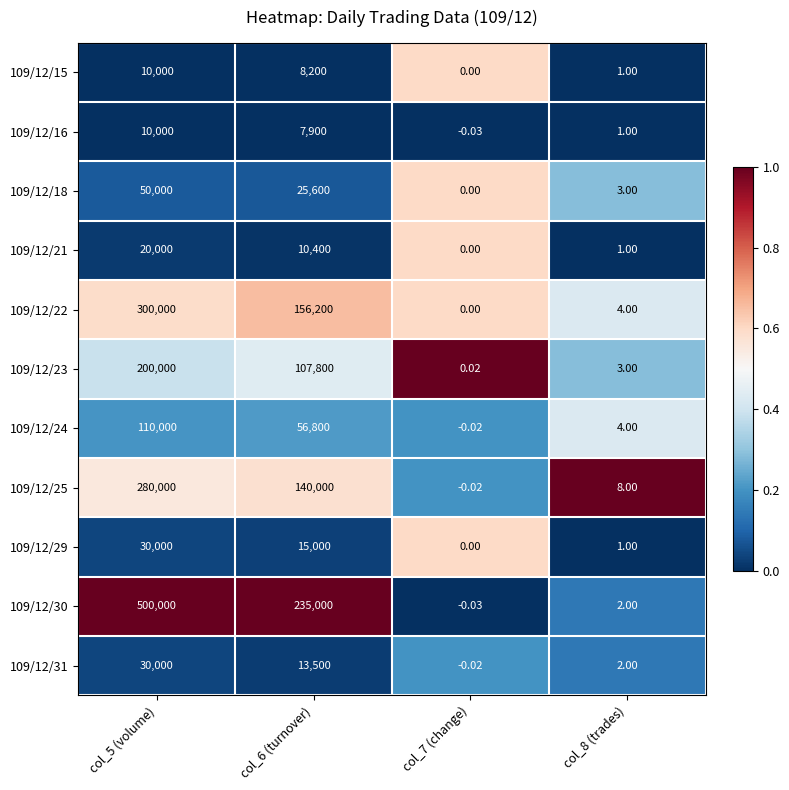

Is the value of 109/12/31 at col_6 (turnover) greater than the value of 109/12/29 at col_6 (turnover)?

No